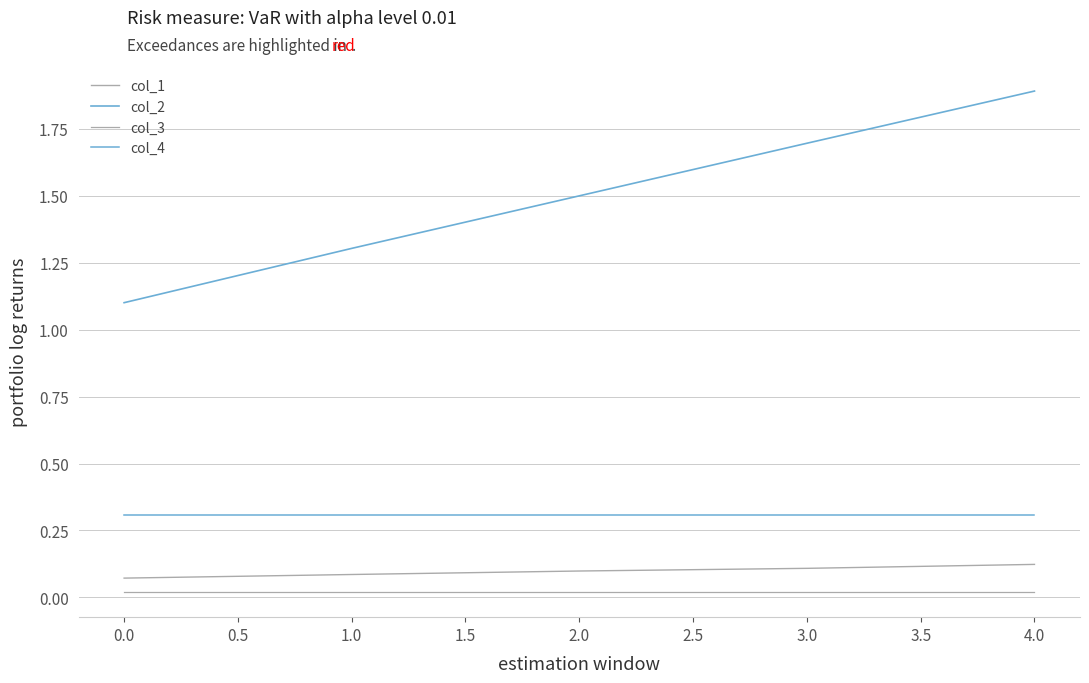

How many lines are shown in the chart?

4